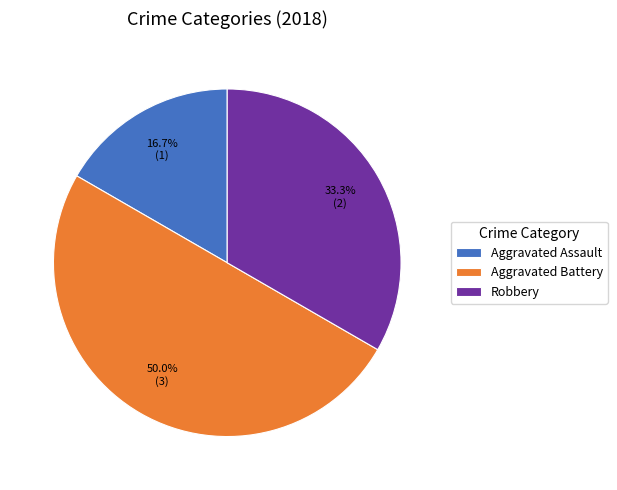

Is the sum of Aggravated Battery and Aggravated Assault greater than half?

Yes